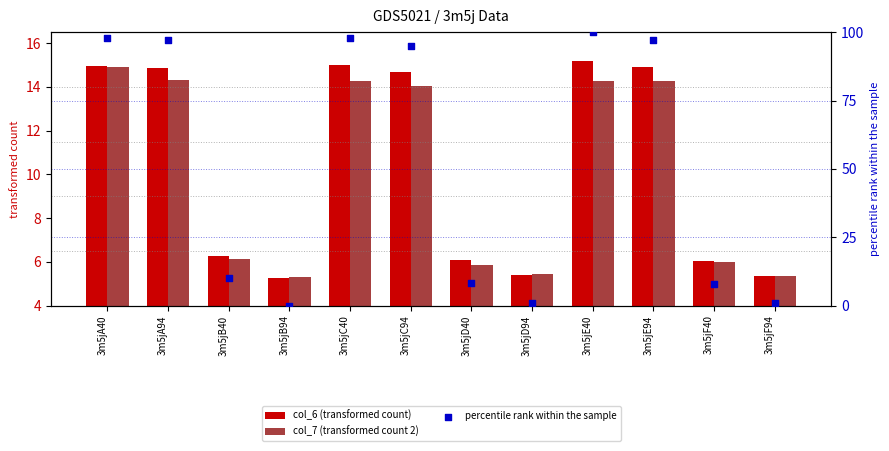

Which series contains the highest Y value?

percentile rank within the sample